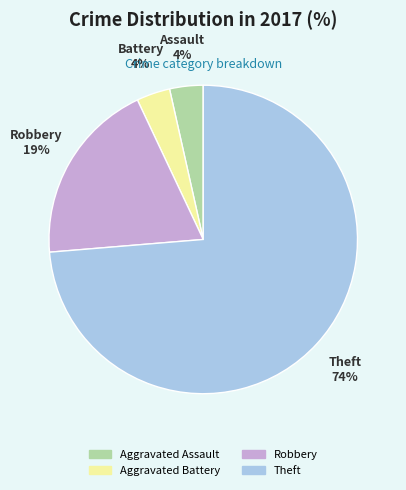

What is the ratio of the value at Aggravated Battery to the value at Aggravated Assault?

1.0